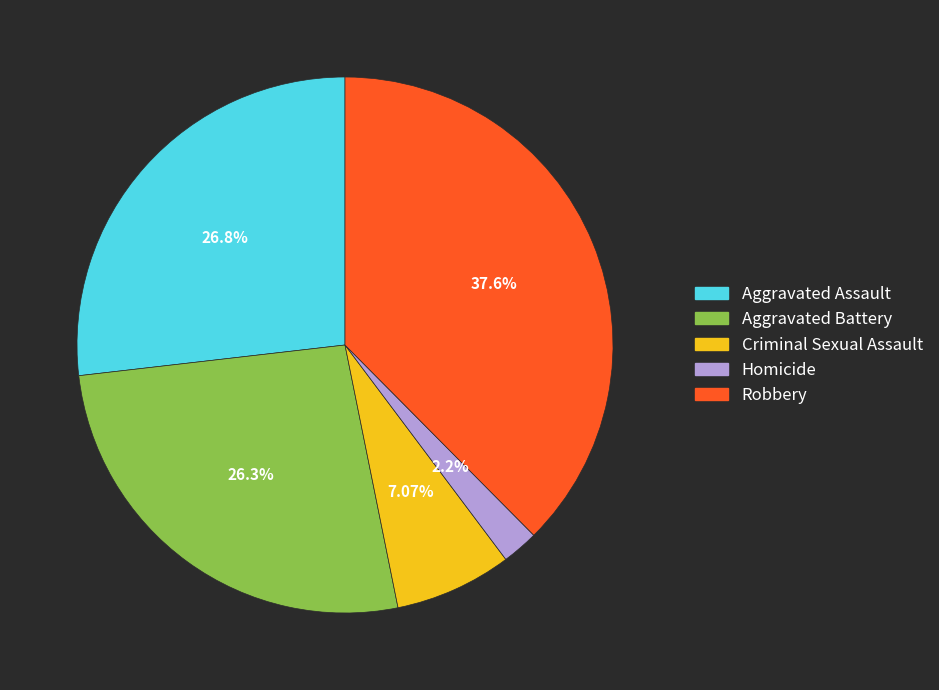

Is there a majority slice in this chart?

No